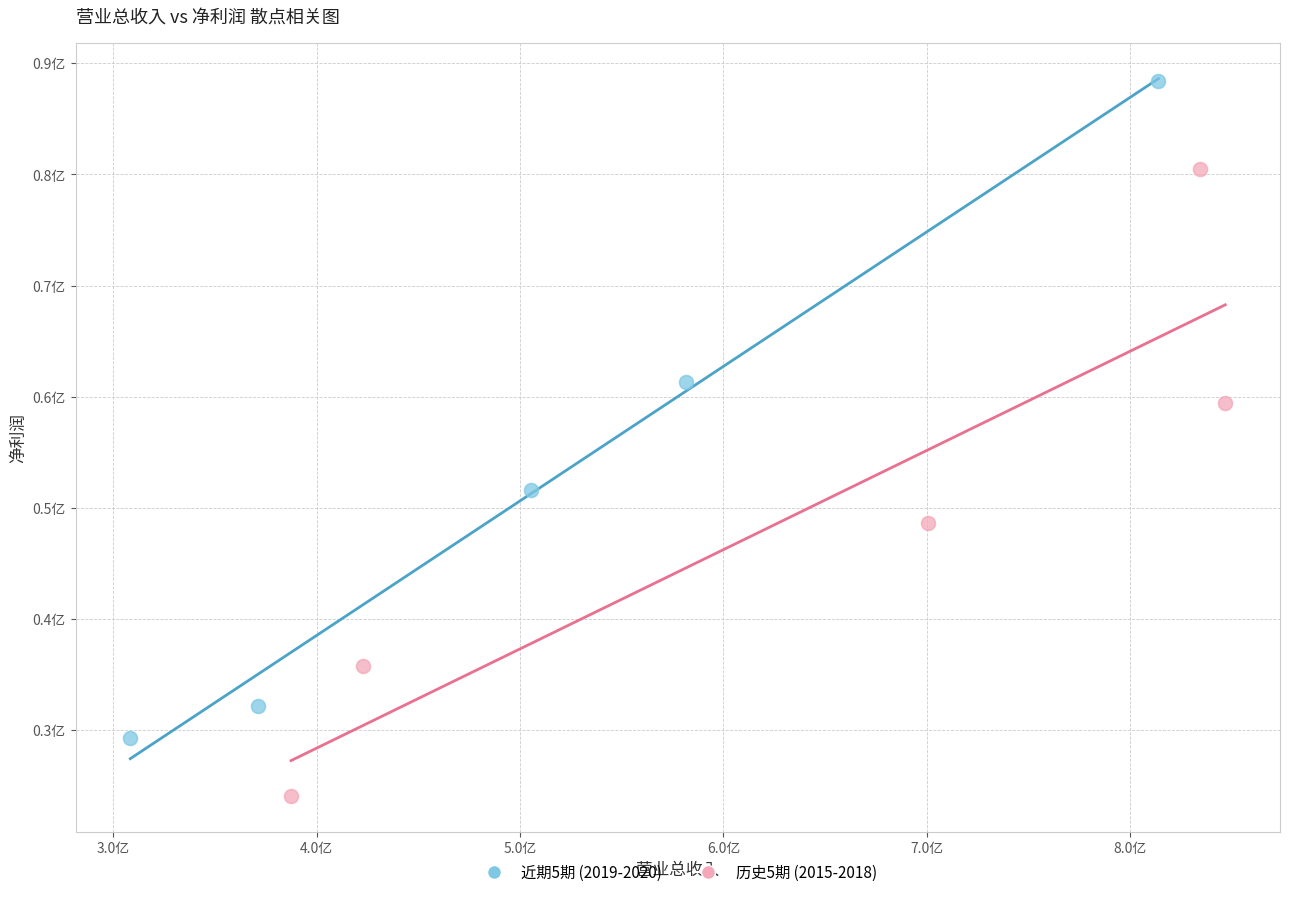

What are all the series names shown in the legend?

近期5期 (2019-2020), 历史5期 (2015-2018)